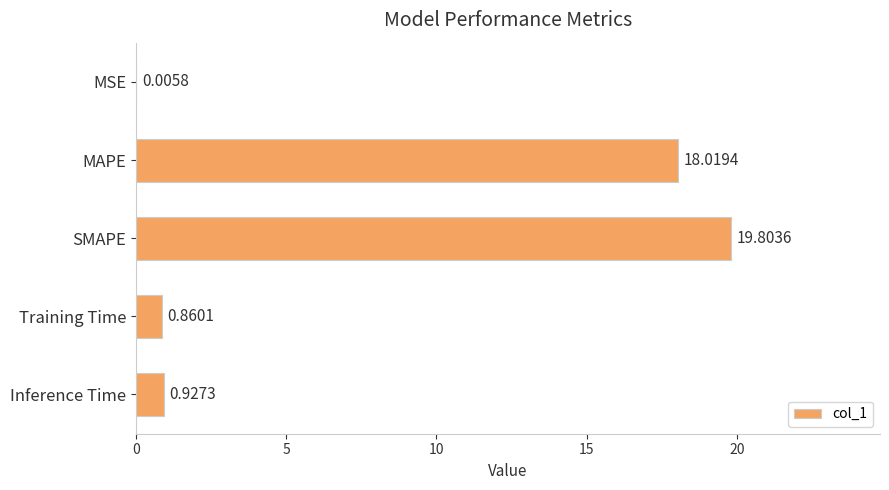

Which category has the highest value across all series?

SMAPE